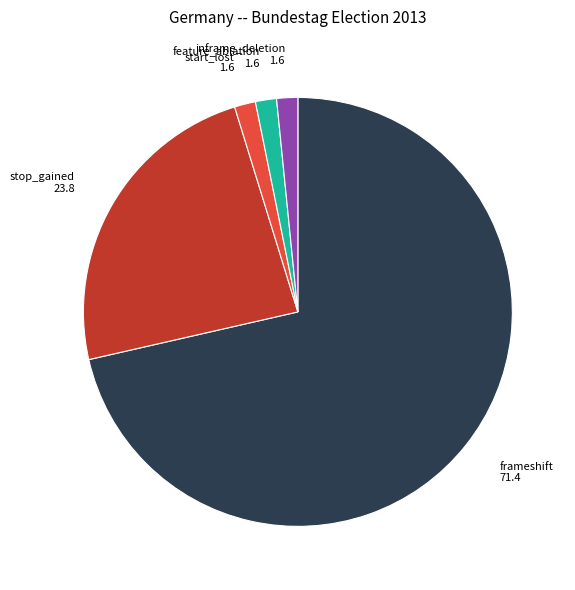

What is the ratio of the value at start_lost to the value at stop_gained?

0.1